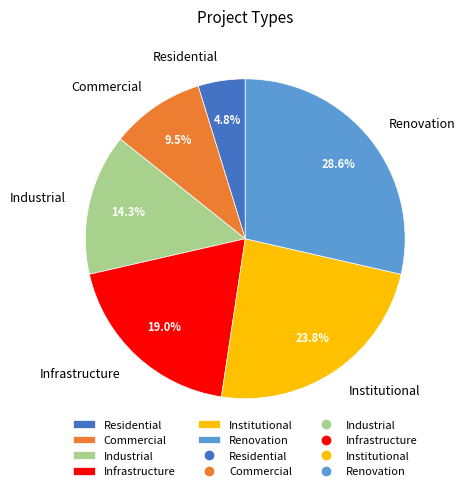

Is the sum of Industrial and Renovation greater than half?

No